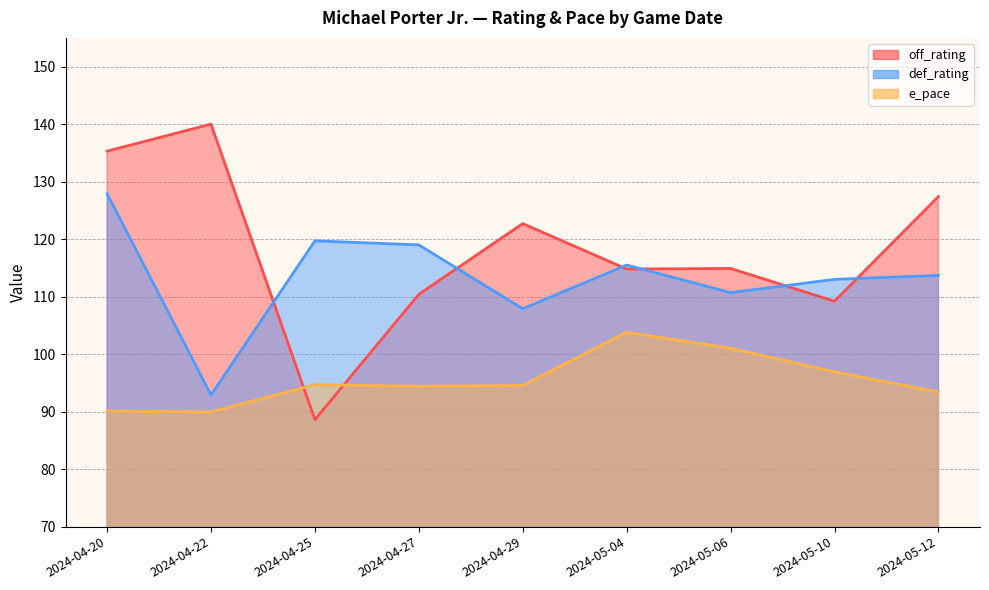

Reading left to right, extract all data points from this chart.

off_rating: 135.3	140.0	88.6	110.4	122.7	114.8	114.9	109.2	127.4
def_rating: 127.9	92.9	119.7	119.0	107.9	115.5	110.7	113.0	113.7
e_pace: 90.1	90.0	94.7	94.4	94.6	103.8	101.0	96.9	93.4